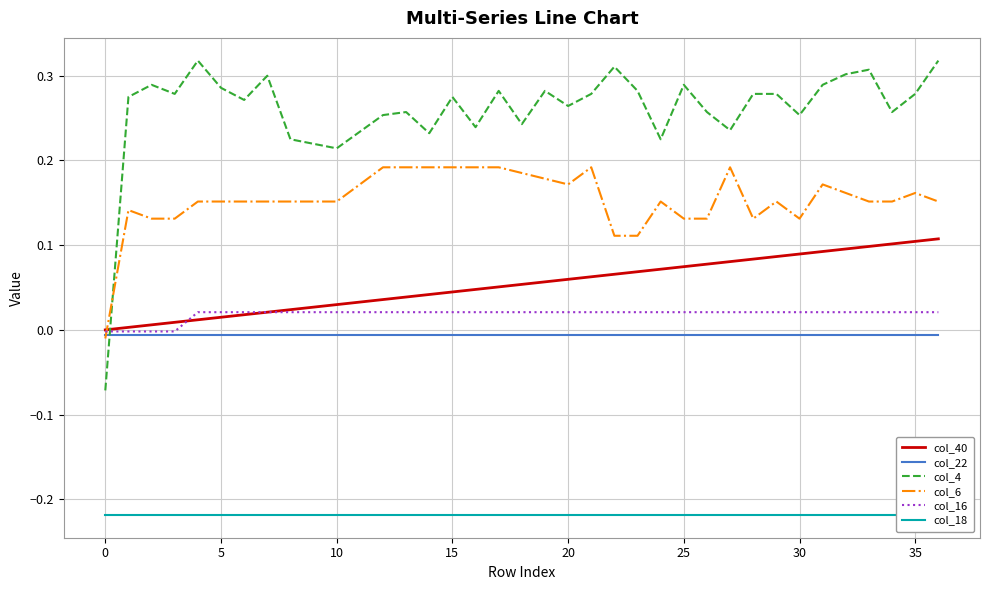

What is the label of the 23rd point from the right?

14